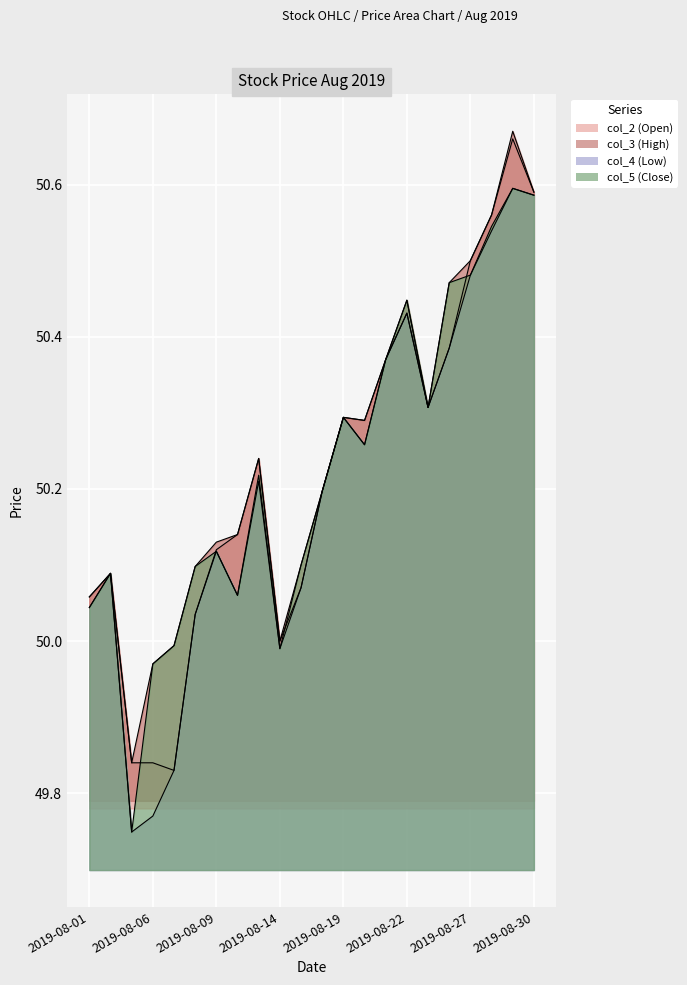

True or false: col_2 (Open) and col_4 (Low) intersect in this chart.

False